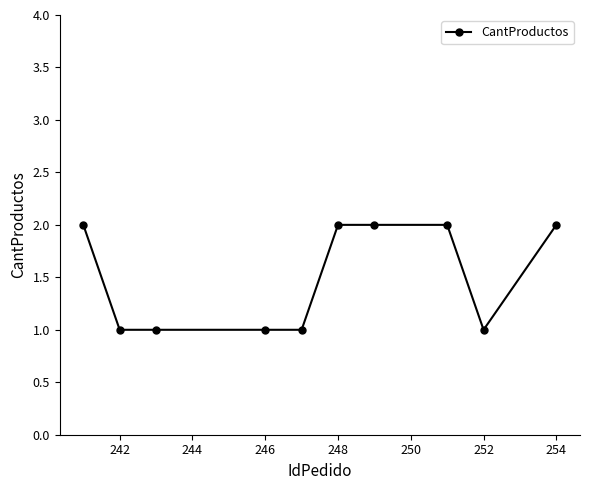

What is the minimum value shown in the chart?

1